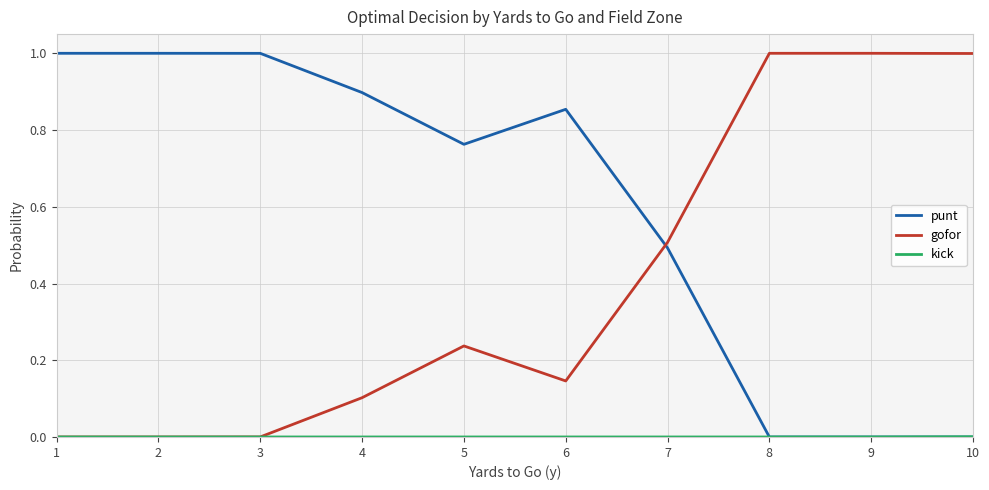

What is the total value across all series at 7?

1.0